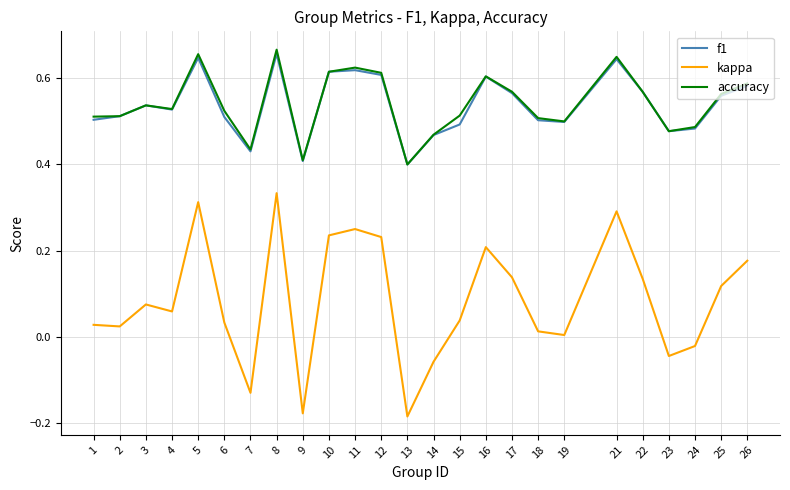

True or false: kappa and accuracy intersect in this chart.

False